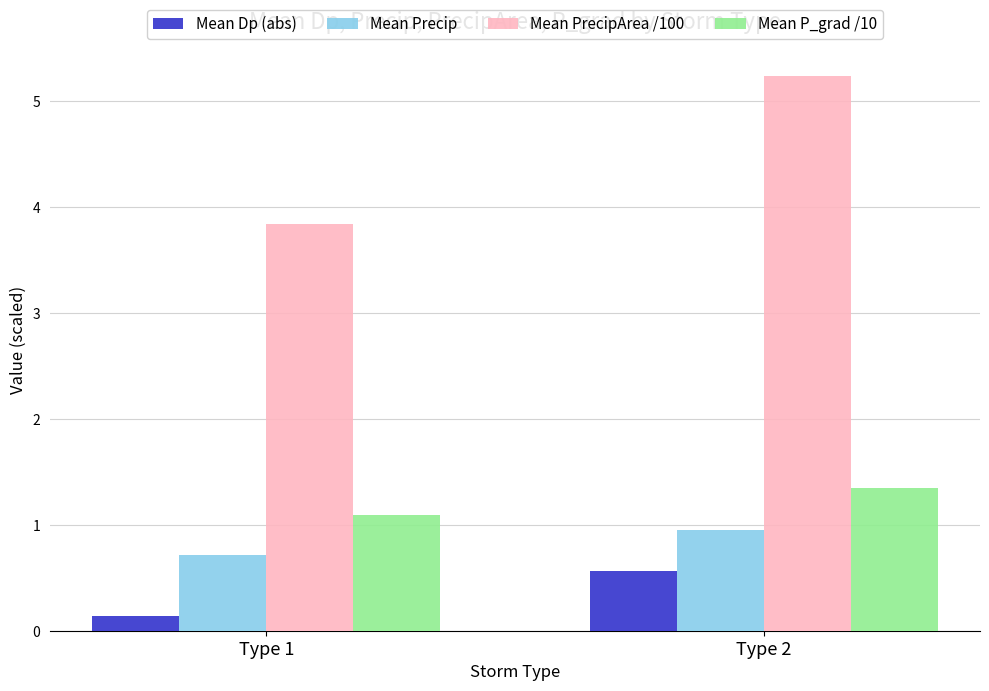

Does the chart contain any negative values?

No